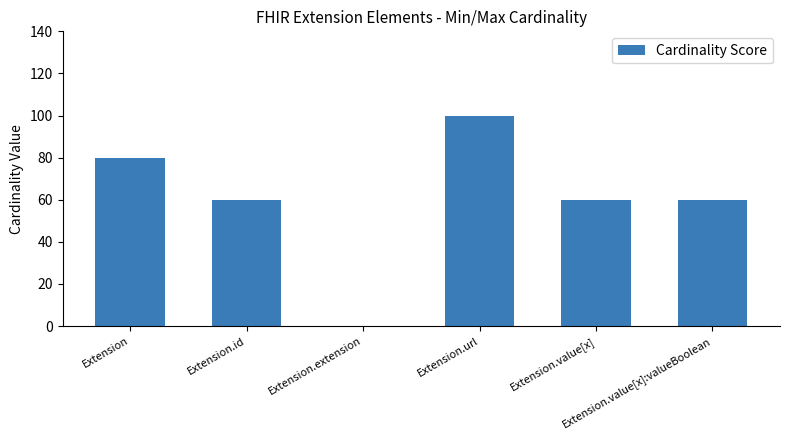

What is the maximum value shown in the chart?

100